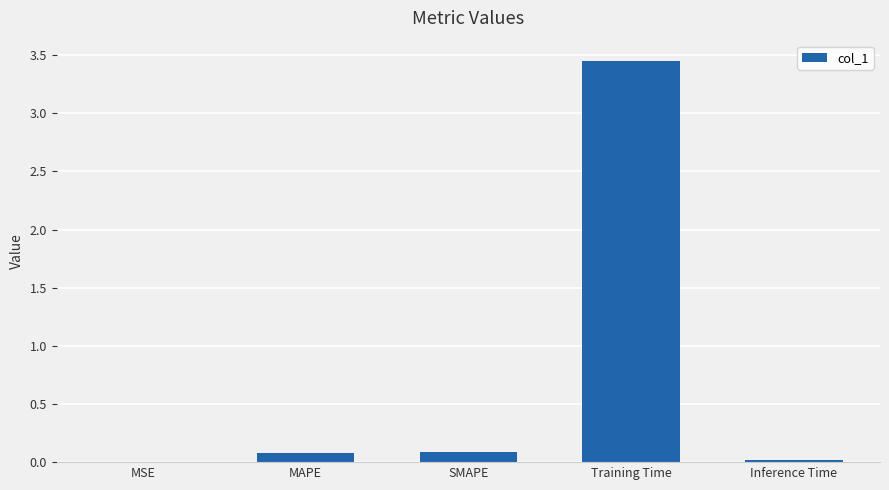

How many distinct data groups are displayed?

1